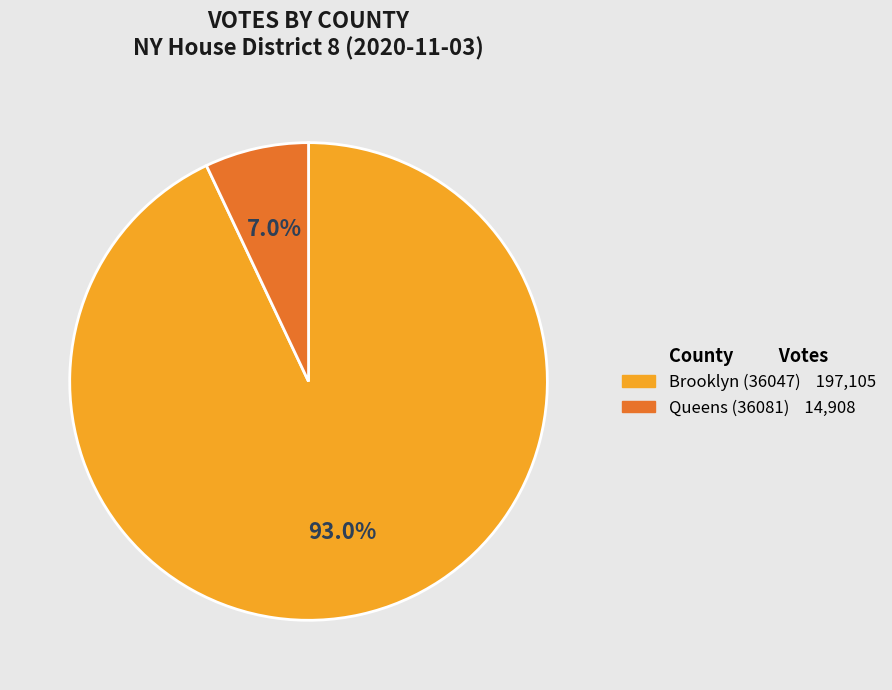

Rank the categories by value from lowest to highest.

Queens (36081), Brooklyn (36047)